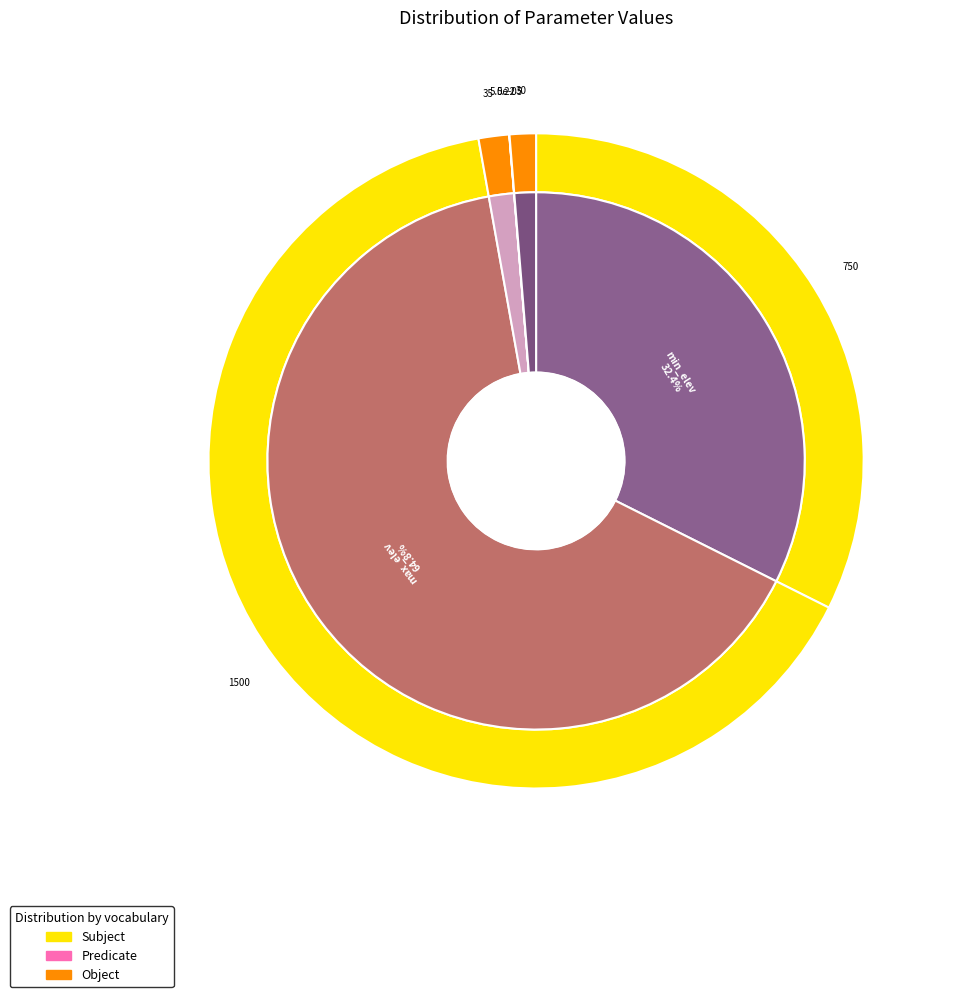

To the nearest percent, what is the combined percentage of min_elev and inj_temp?

34%